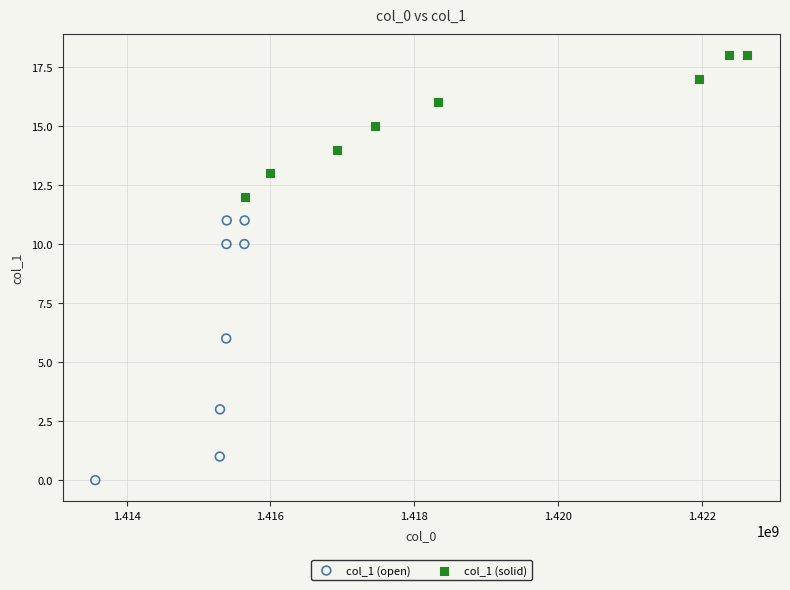

Which series contains the highest Y value?

col_1 (solid)